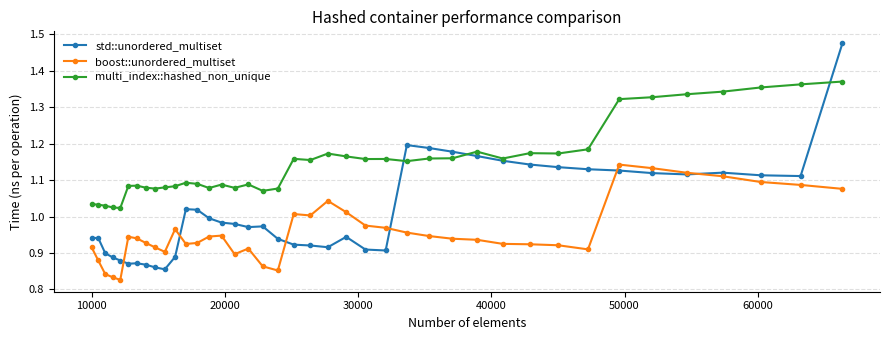

True or false: multi_index::hashed_non_unique and boost::unordered_multiset cross at least once.

False